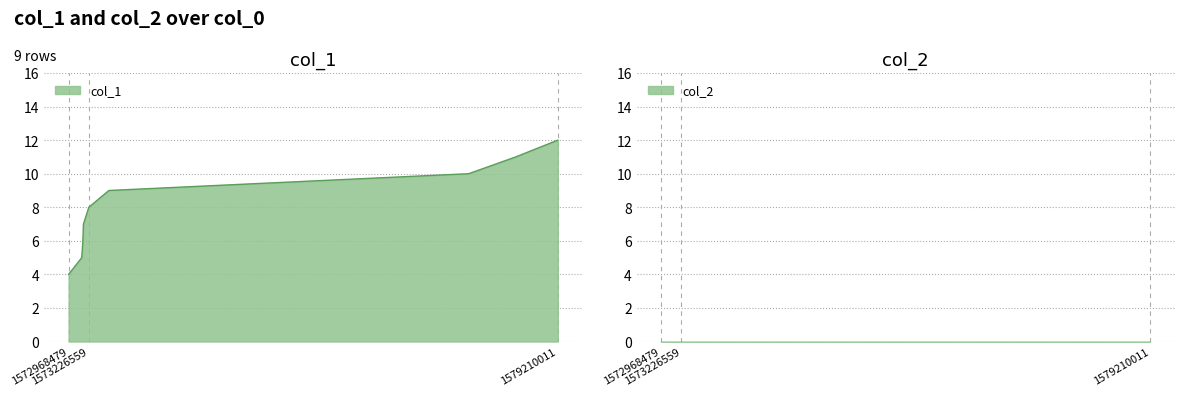

What is the change in value from 1573150932 to 1573482199?

+3